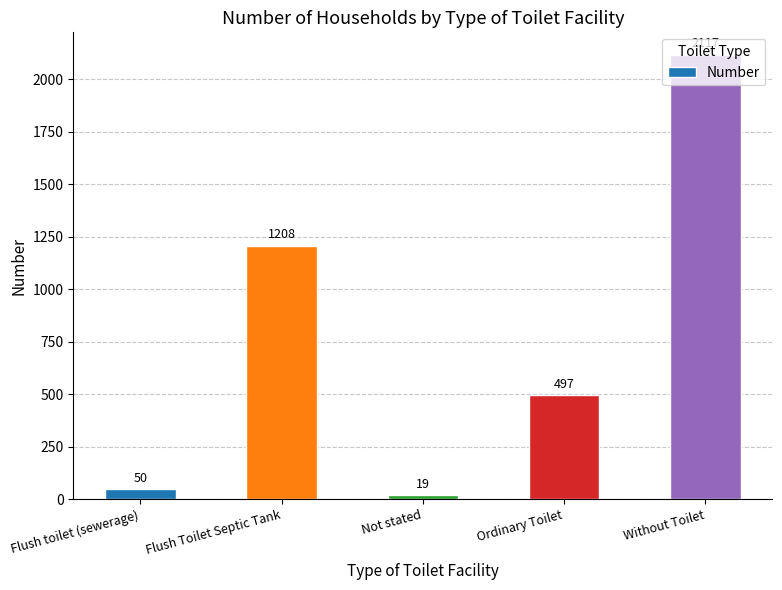

What is the maximum value shown in the chart?

2117